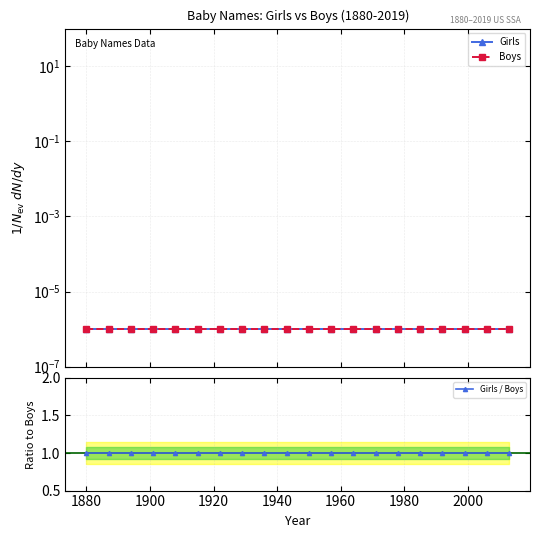

Reading left to right, what are all the values shown in this chart?

Girls: 0.0	0.0	0.0	0.0	0.0	0.0	0.0	0.0	0.0	0.0	0.0	0.0	0.0	0.0	0.0	0.0	0.0	0.0	0.0	0.0
Boys: 0.0	0.0	0.0	0.0	0.0	0.0	0.0	0.0	0.0	0.0	0.0	0.0	0.0	0.0	0.0	0.0	0.0	0.0	0.0	0.0
Girls / Boys: 1.0	1.0	1.0	1.0	1.0	1.0	1.0	1.0	1.0	1.0	1.0	1.0	1.0	1.0	1.0	1.0	1.0	1.0	1.0	1.0